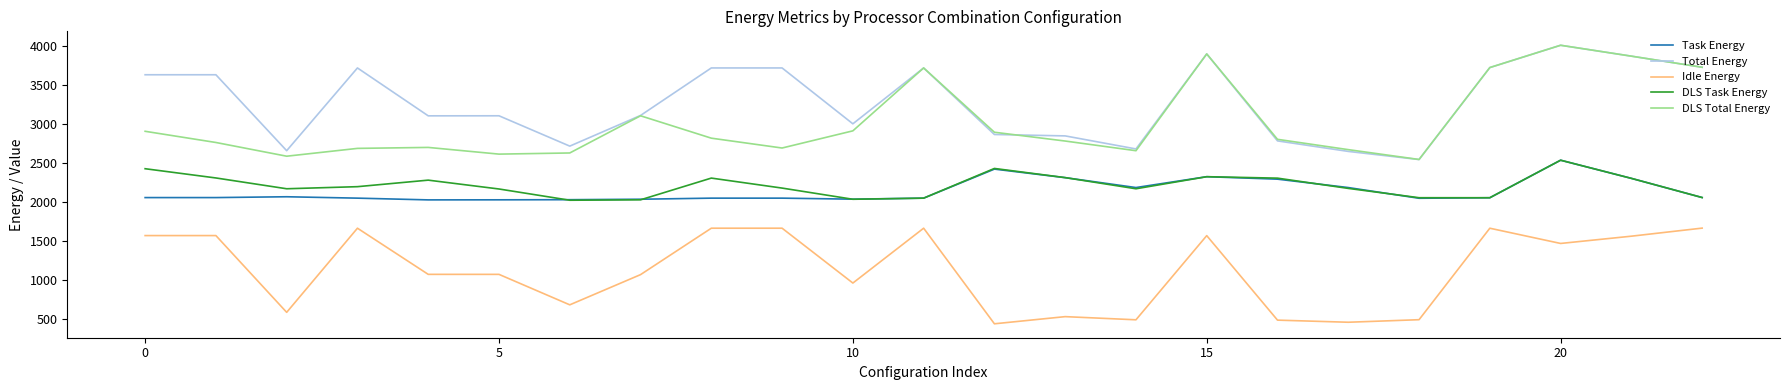

True or false: Idle Energy and DLS Task Energy cross at least once.

False